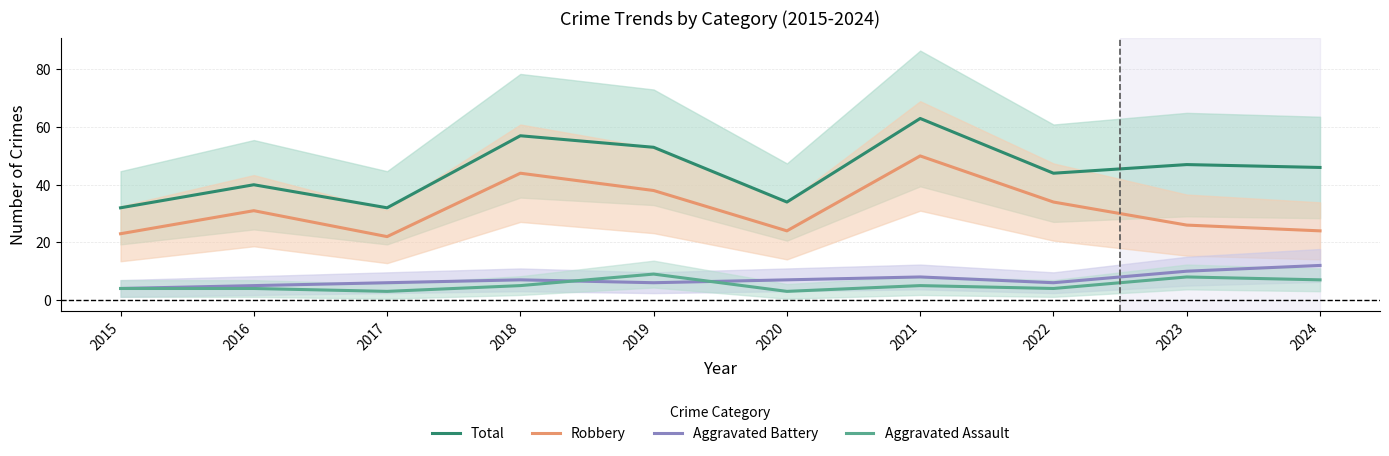

How many data points in Total are above 46?

4